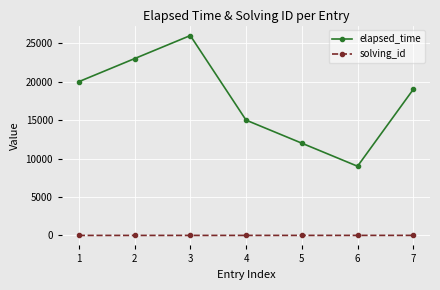

What is the minimum value for elapsed_time?

9000